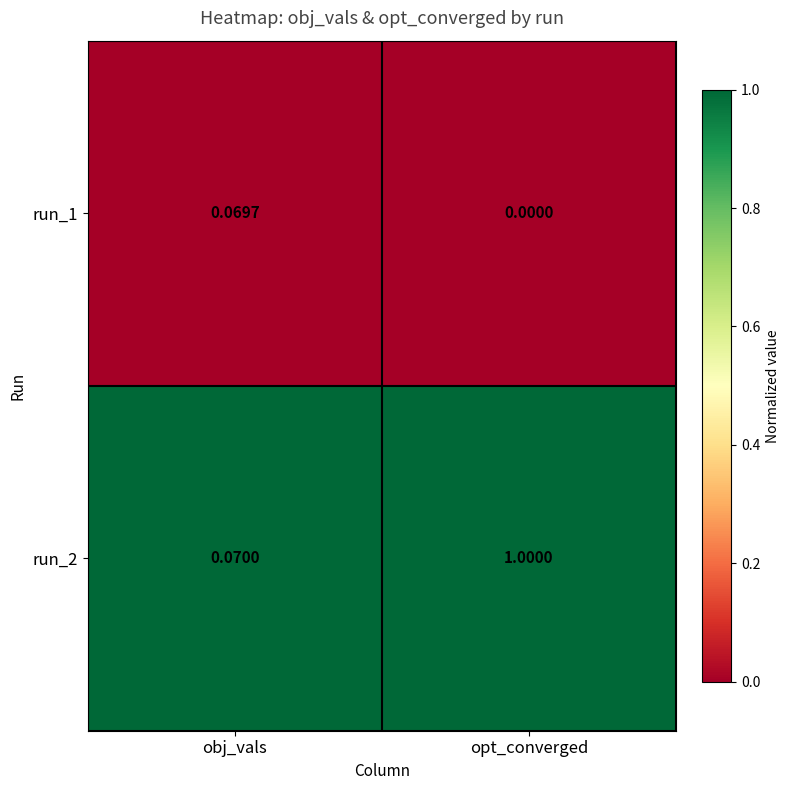

Is the value of run_2 at opt_converged greater than the value of run_1 at opt_converged?

Yes